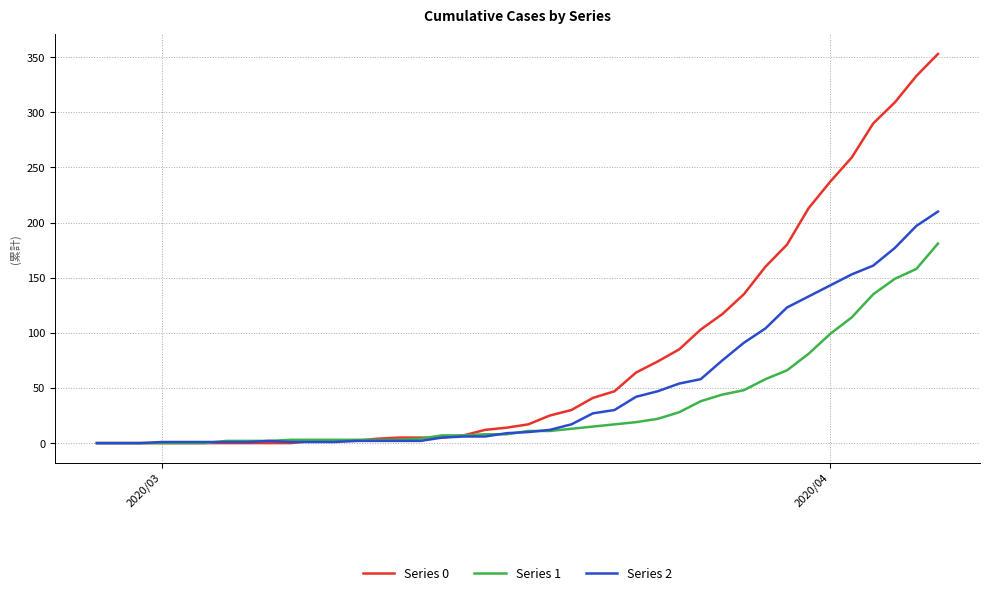

Rank the series by their average value, from lowest to highest.

Series 1, Series 2, Series 0